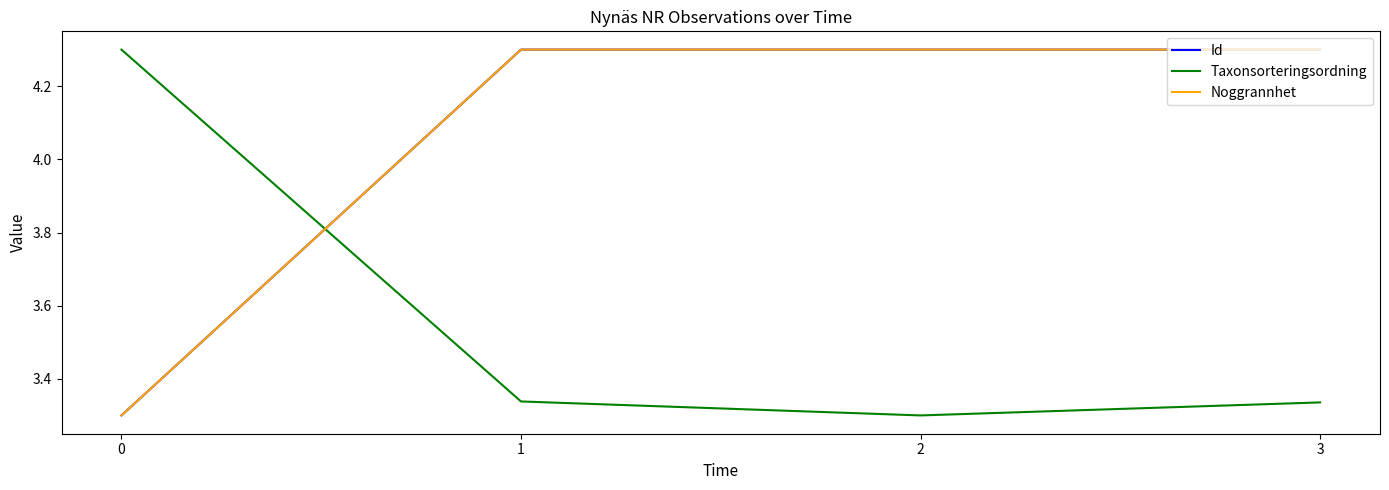

True or false: Noggrannhet and Taxonsorteringsordning cross at least once.

True